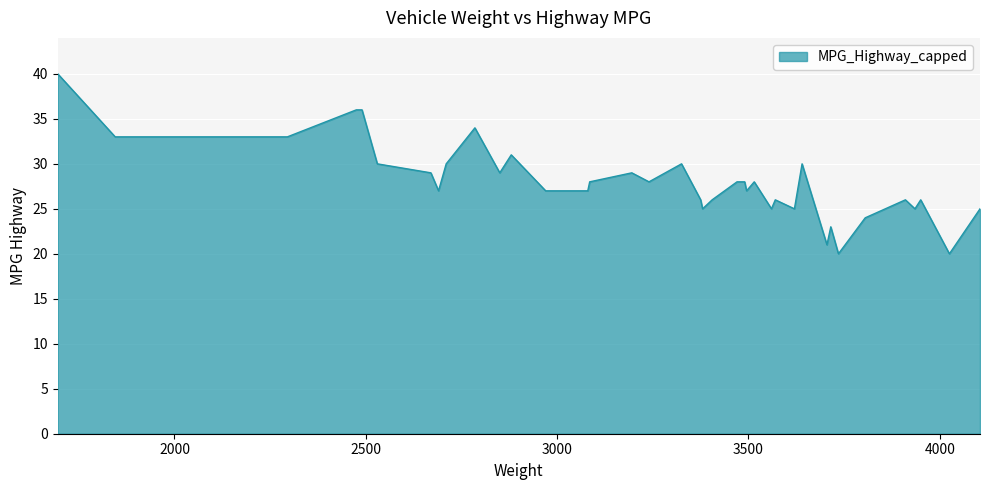

What is the maximum value shown in the chart?

40